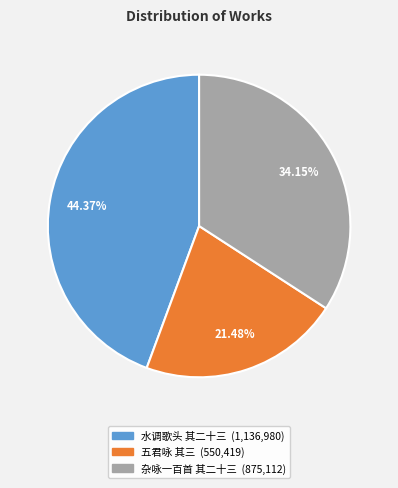

Count the number of slices in the pie.

3